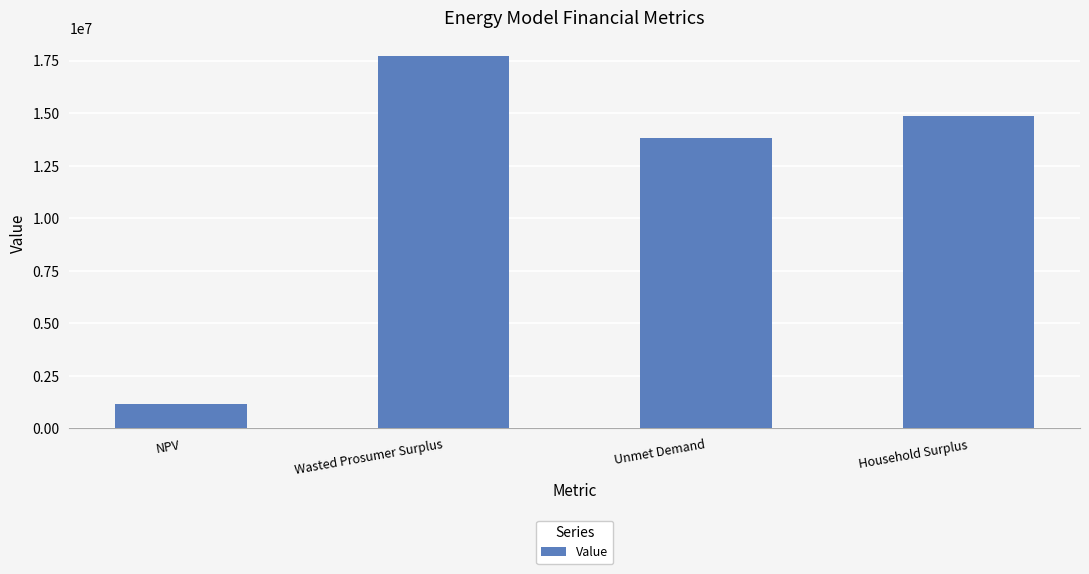

What is the label of the 1st bar from the right?

Household Surplus